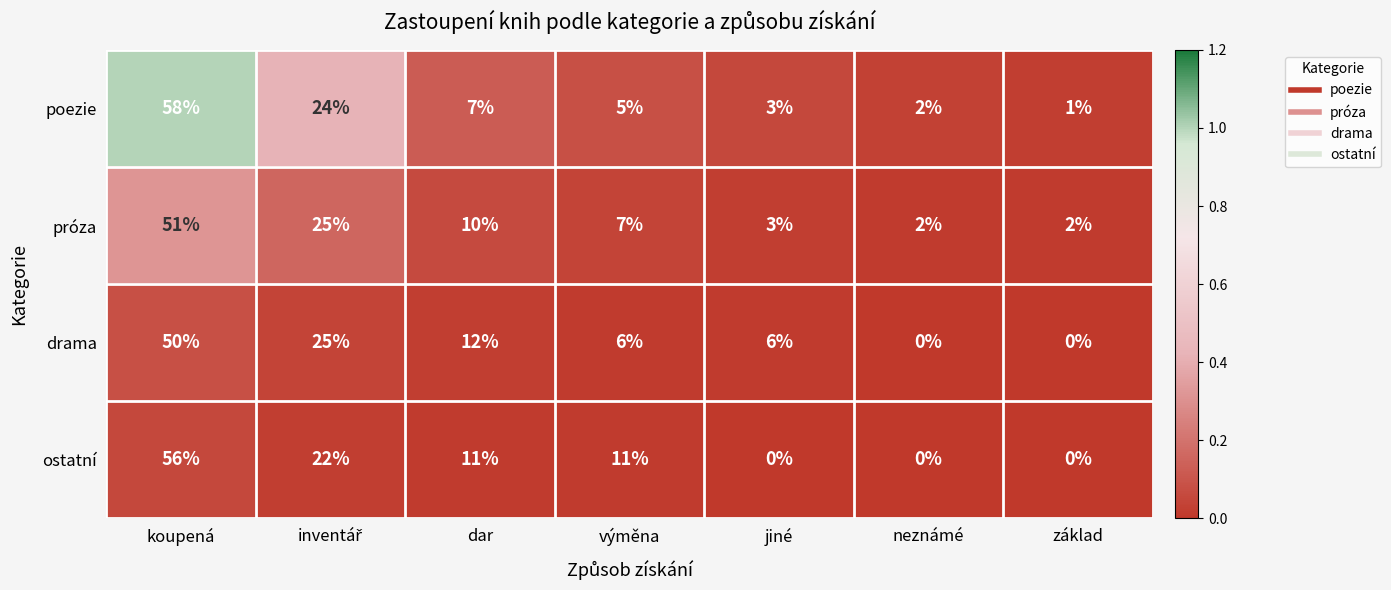

List the series in order of their peak value, highest first.

poezie, ostatní, próza, drama